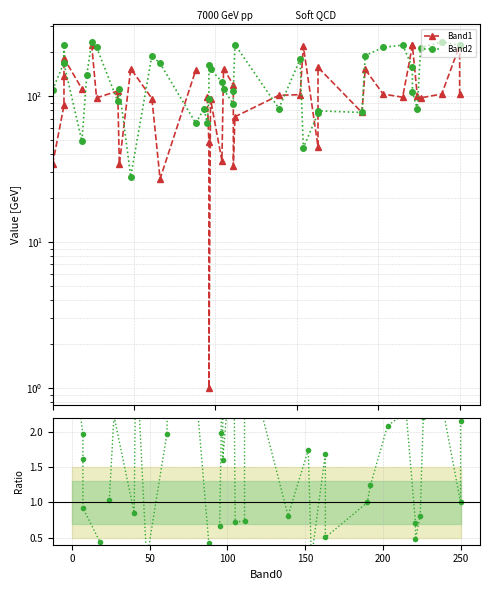

Which series has the largest range (max minus min)?

Band1